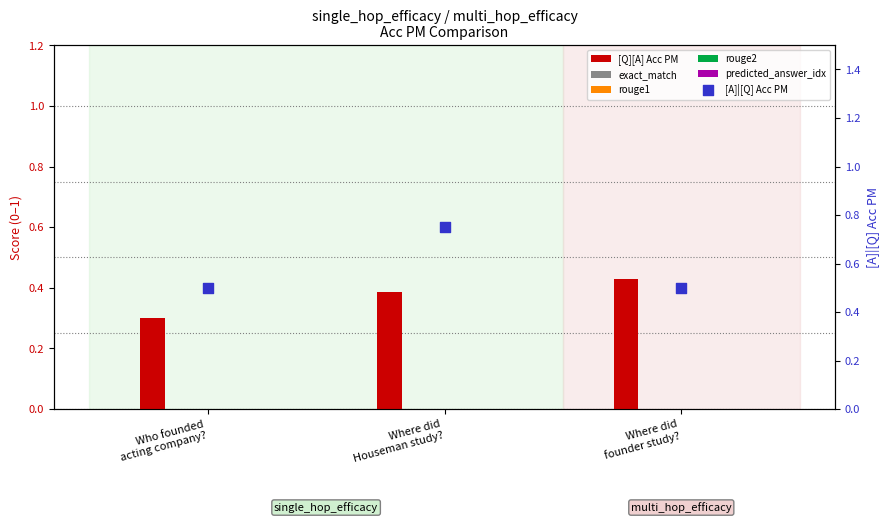

What is the total value across all series at Who founded
acting company??

0.8